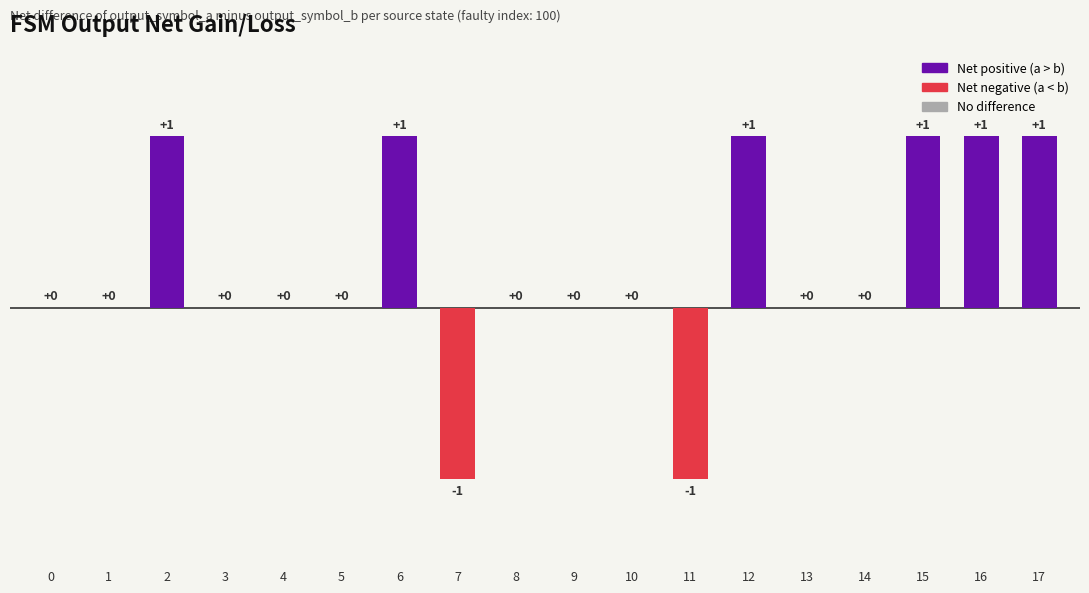

True or false: the data shows 1 at 2.

True